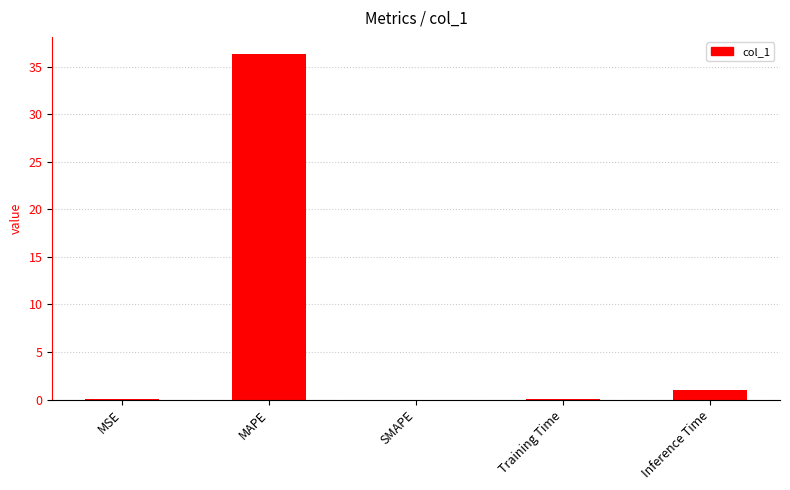

What is the sum of the values at Inference Time and MAPE?

37.4